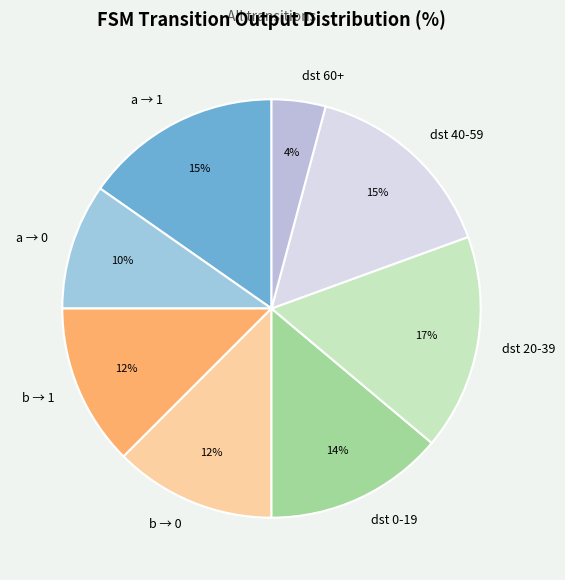

Which has a higher value, dst 60+ or b → 0?

b → 0